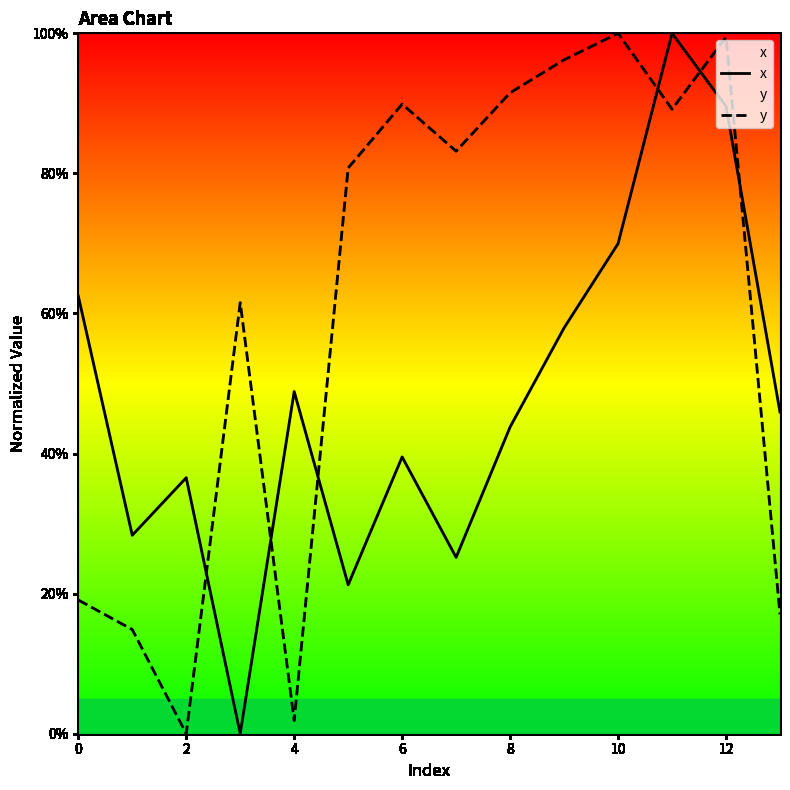

Rank the series by their maximum value, from highest to lowest.

x, y